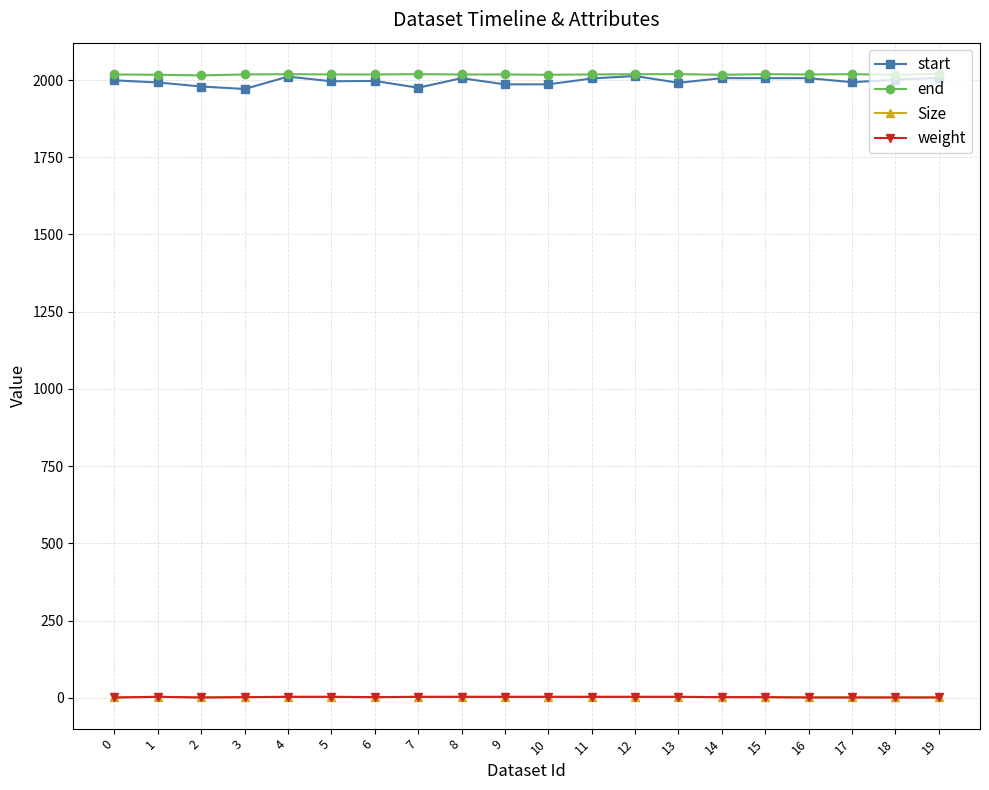

Count the Size values in the range 1 to 3.

20